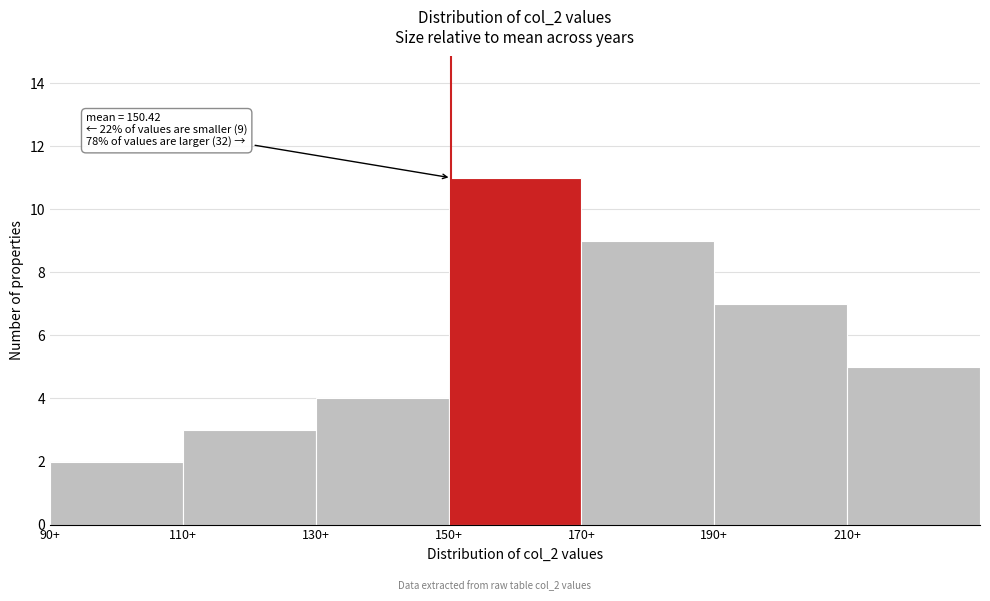

Which range on the x-axis has the tallest bar?

150 to 170